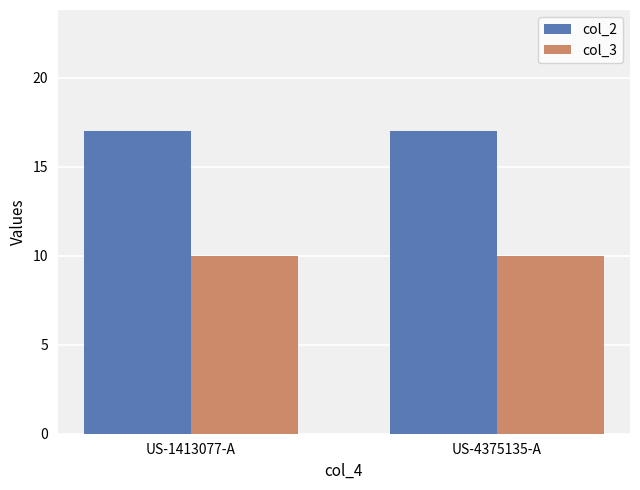

What is the total value across all series at US-4375135-A?

27